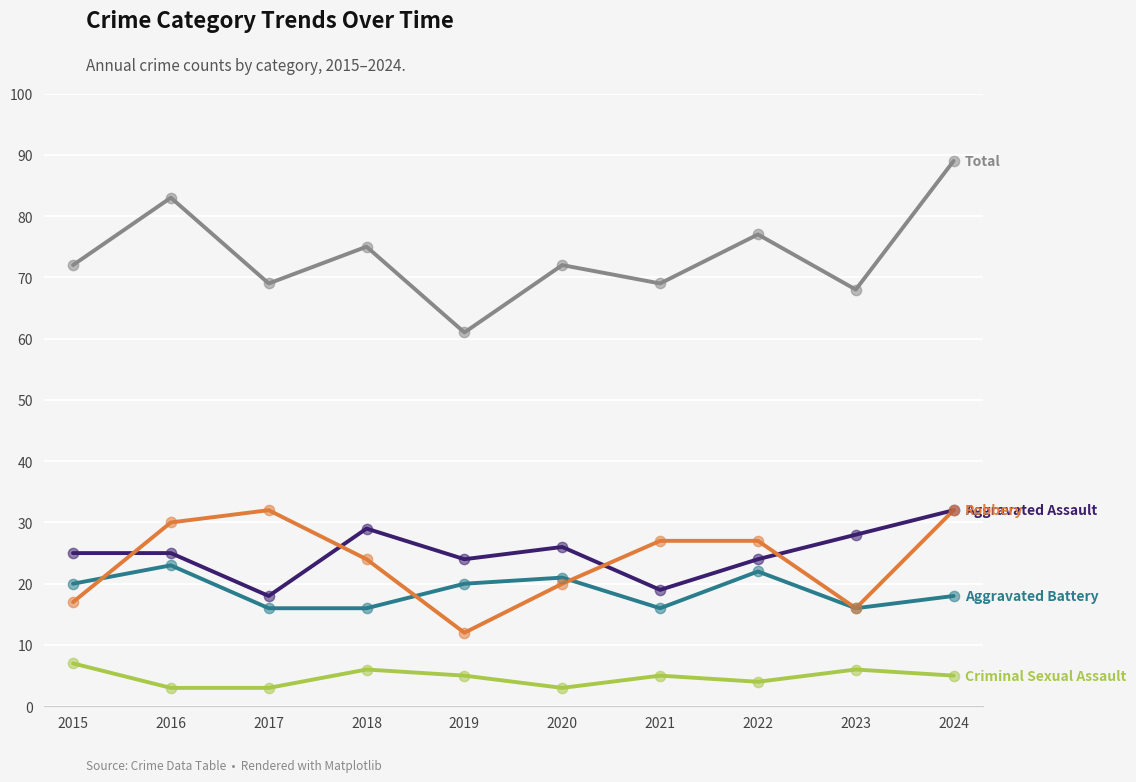

At which category is the sum across all series the highest?

2024